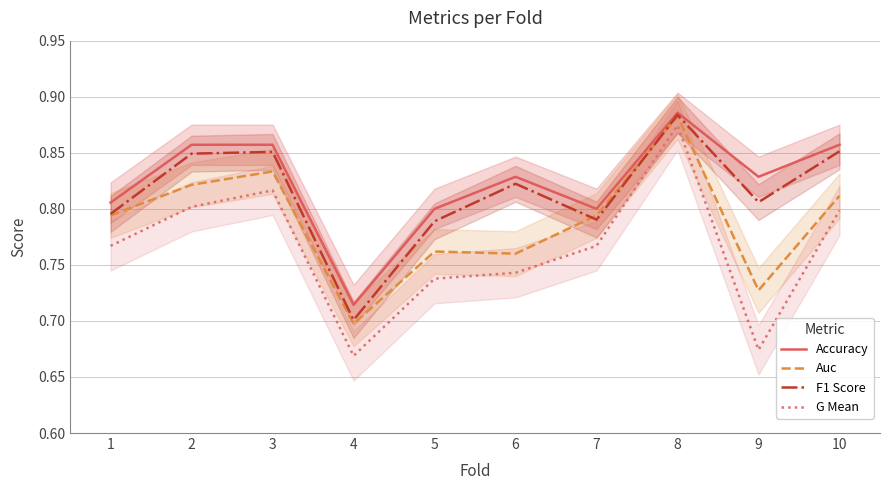

After their last crossing, which series has the higher values: F1 Score or Auc?

F1 Score